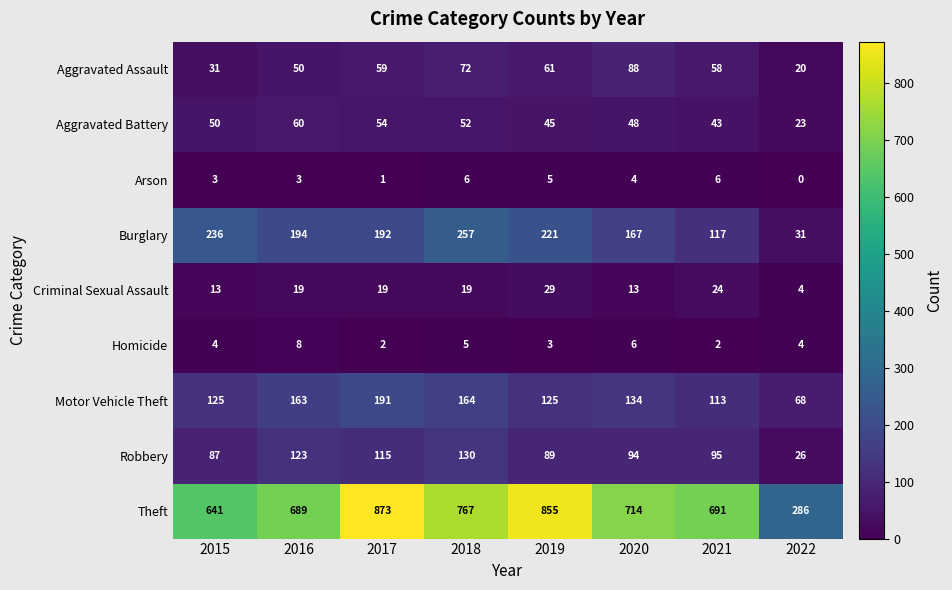

Which series changed the most between 2015 and 2018?

Theft